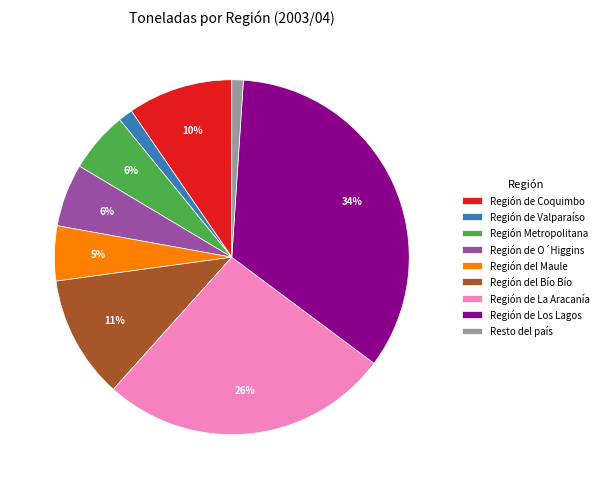

To the nearest percent, what is the difference between the Resto del país and Región del Maule slice percentages?

4%